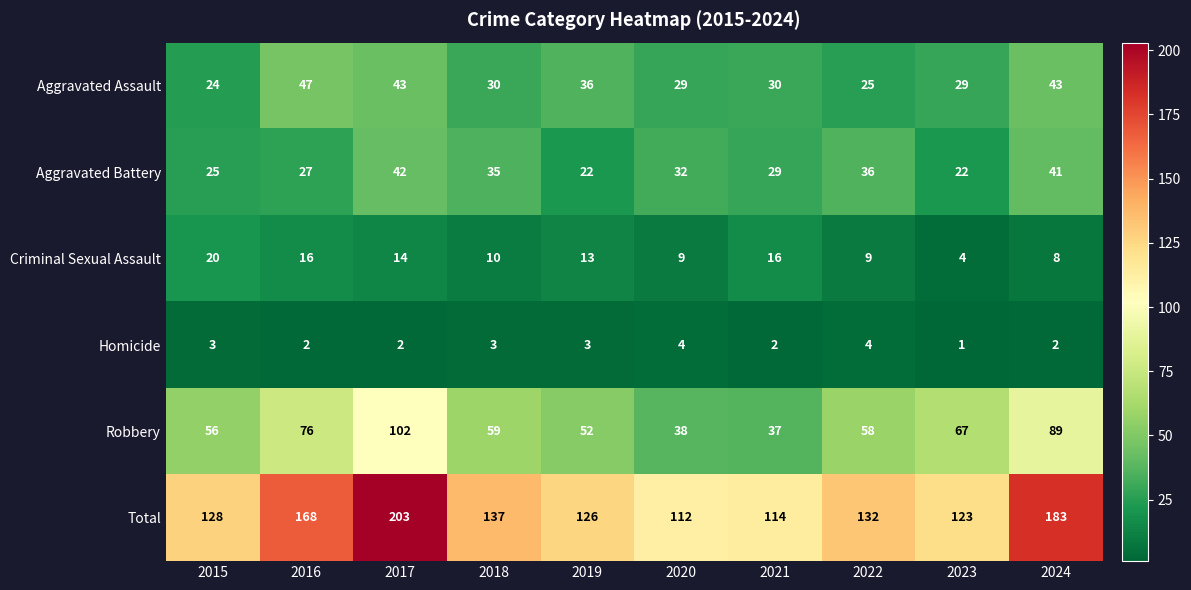

Is it true that Homicide equals 2 at 2020?

False